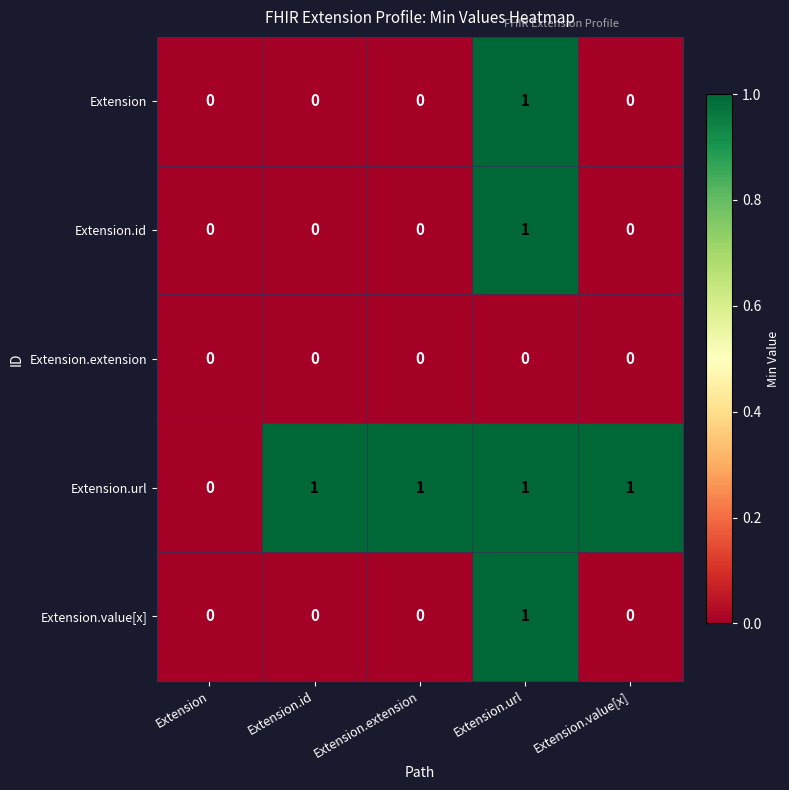

Where is Extension.url nearest to the value 0?

Extension